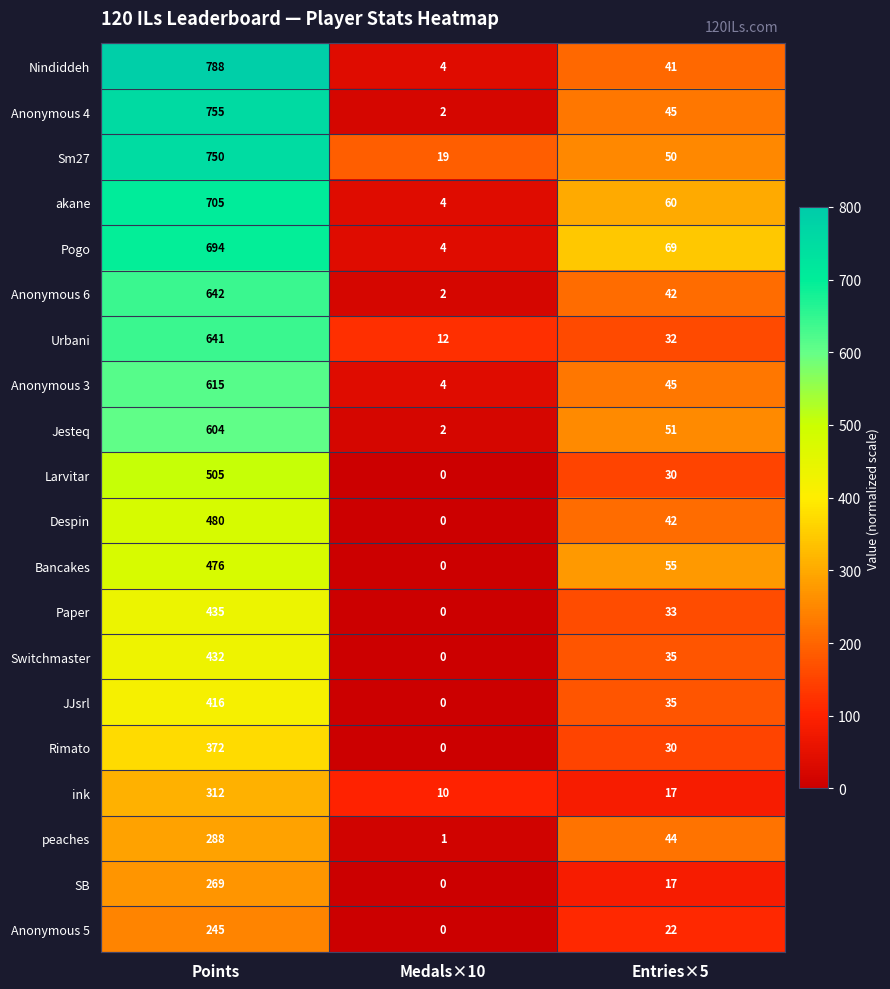

Is it true that SB equals 17 at Entries×5?

True